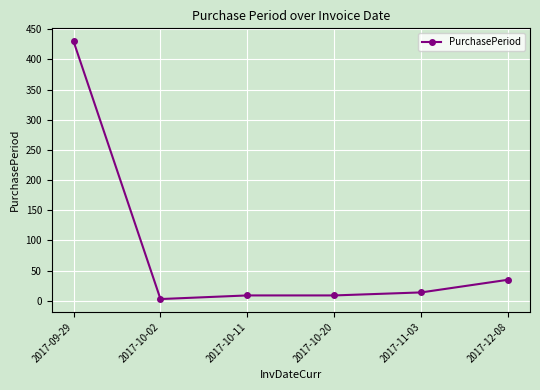

What value does the data have at 2017-10-11, to the nearest 5?

10